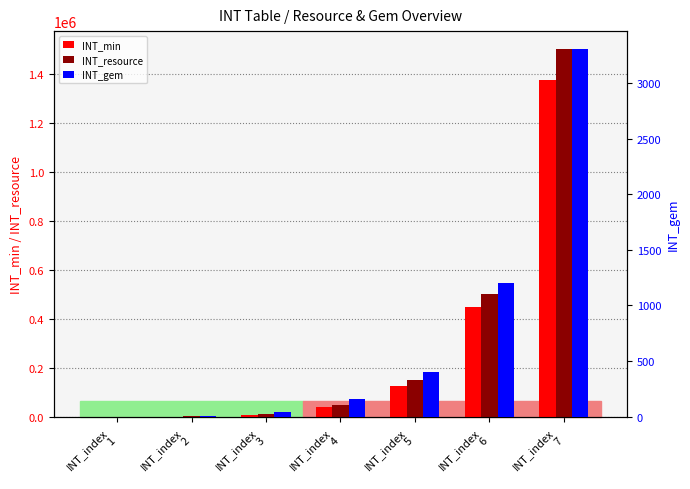

True or false: INT_min has a value of 10990 at INT_index
3.

False